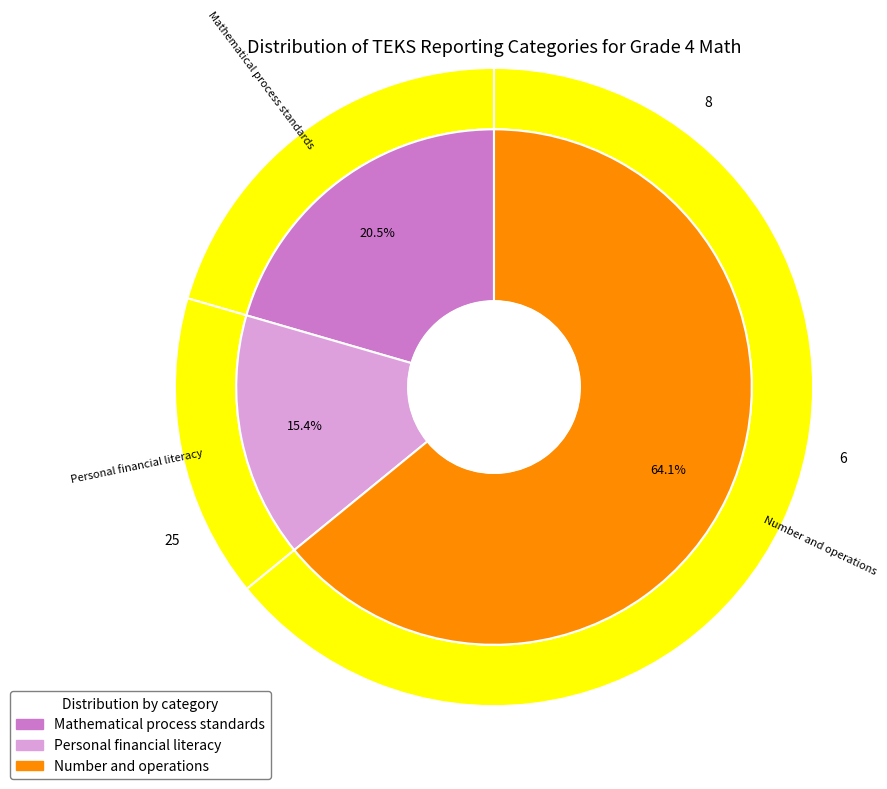

What is the smallest slice in the pie chart?

Personal financial literacy